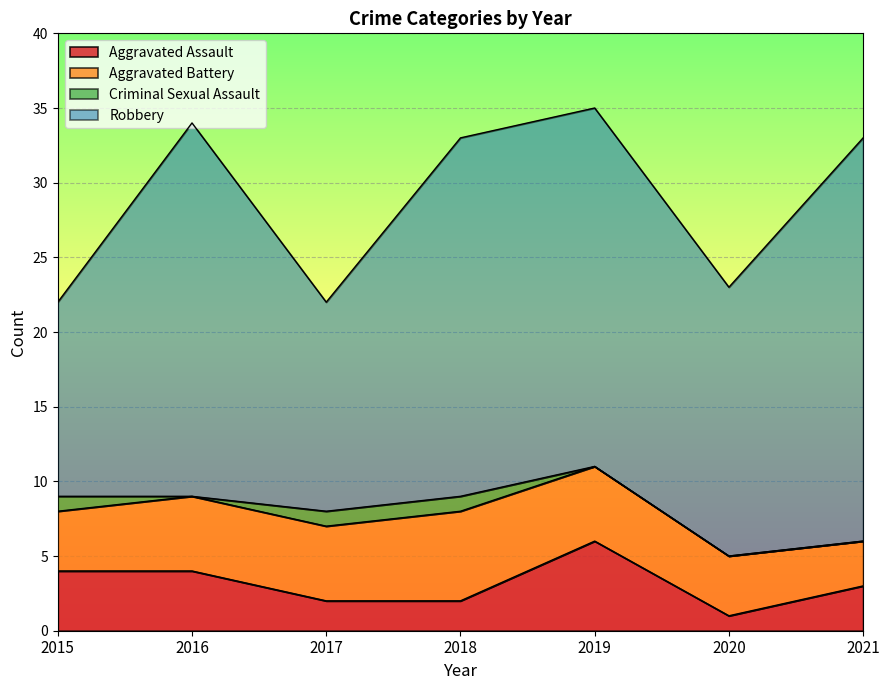

Which has a higher value, 2017 or 2016?

2016